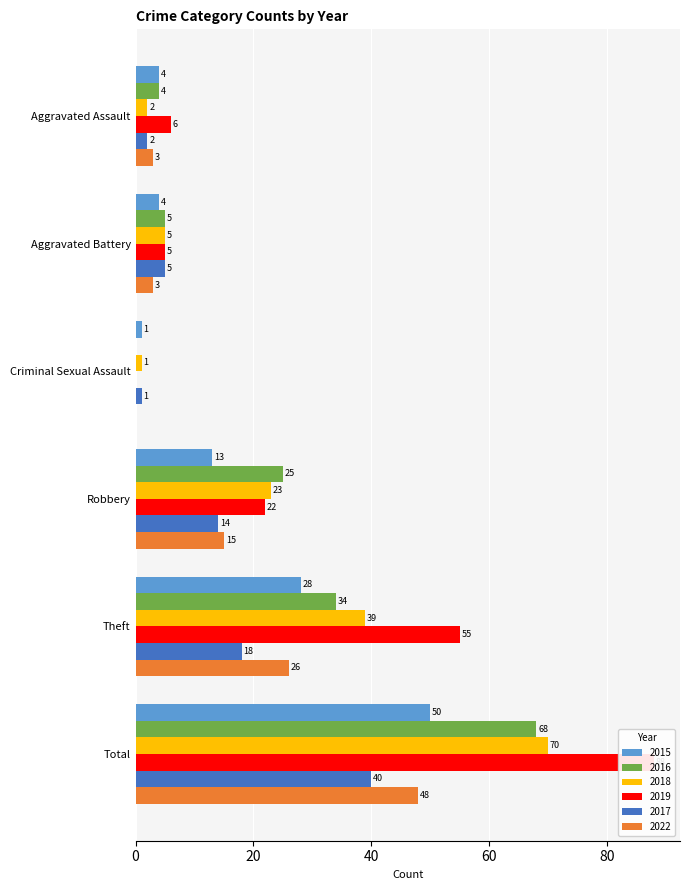

Which label corresponds to the largest value in the chart?

Total